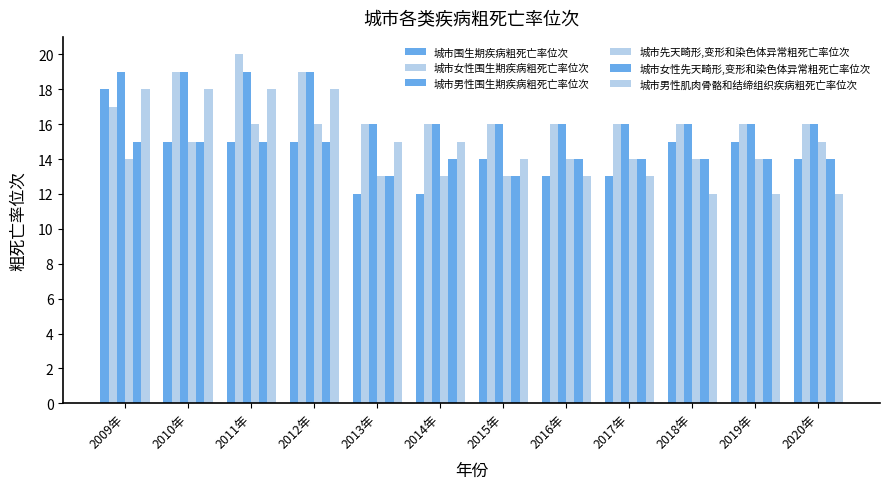

Reading left to right, transcribe all the data shown in this chart.

城市围生期疾病粗死亡率位次: 18	15	15	15	12	12	14	13	13	15	15	14
城市女性围生期疾病粗死亡率位次: 17	19	20	19	16	16	16	16	16	16	16	16
城市男性围生期疾病粗死亡率位次: 19	19	19	19	16	16	16	16	16	16	16	16
城市先天畸形,变形和染色体异常粗死亡率位次: 14	15	16	16	13	13	13	14	14	14	14	15
城市女性先天畸形,变形和染色体异常粗死亡率位次: 15	15	15	15	13	14	13	14	14	14	14	14
城市男性肌肉骨骼和结缔组织疾病粗死亡率位次: 18	18	18	18	15	15	14	13	13	12	12	12